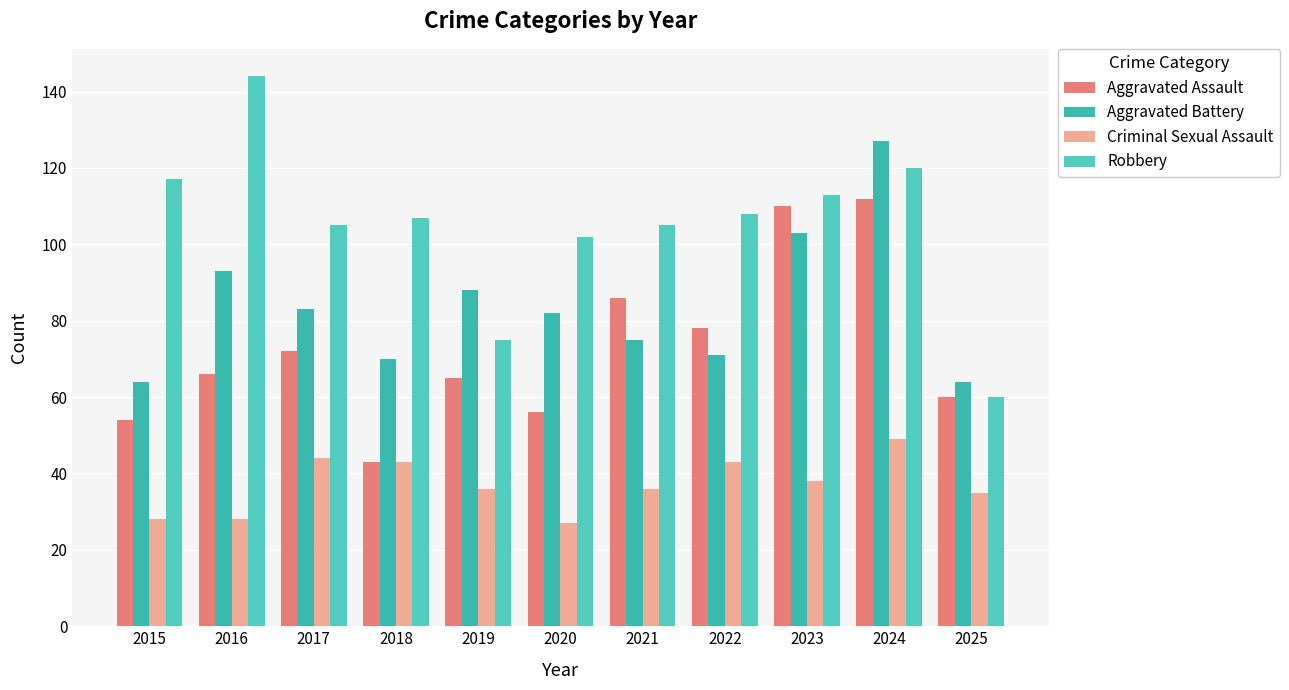

Rank the series by their maximum value, from lowest to highest.

Criminal Sexual Assault, Aggravated Assault, Aggravated Battery, Robbery